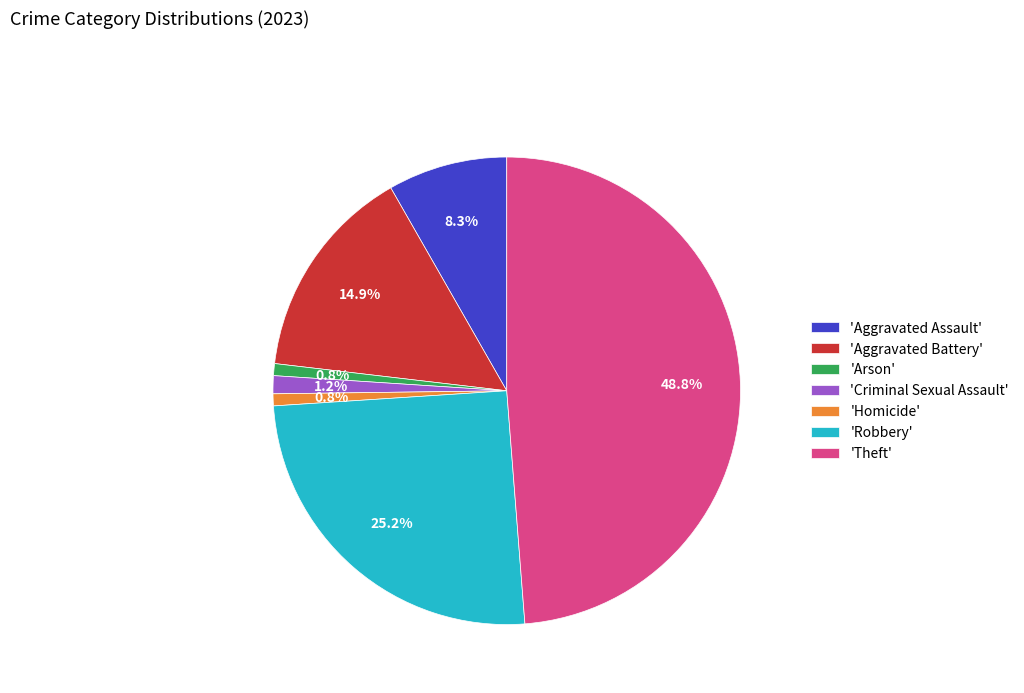

Is there a majority slice in this chart?

No